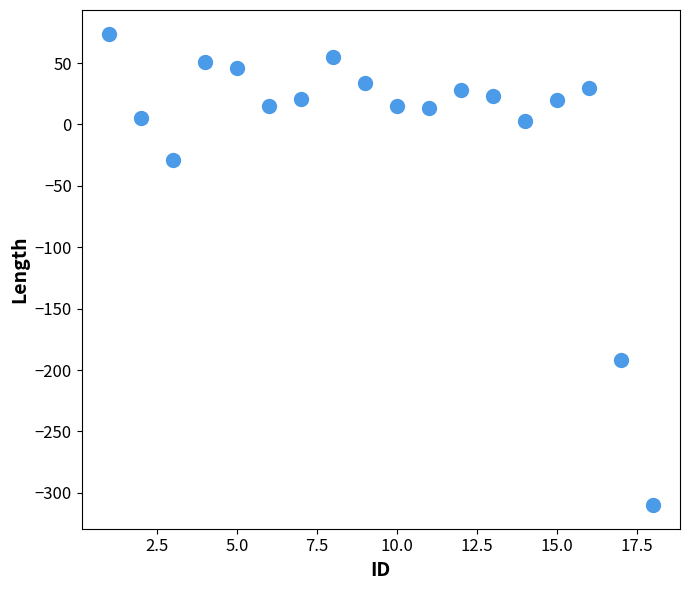

What is the range of X values (max minus min)?

17